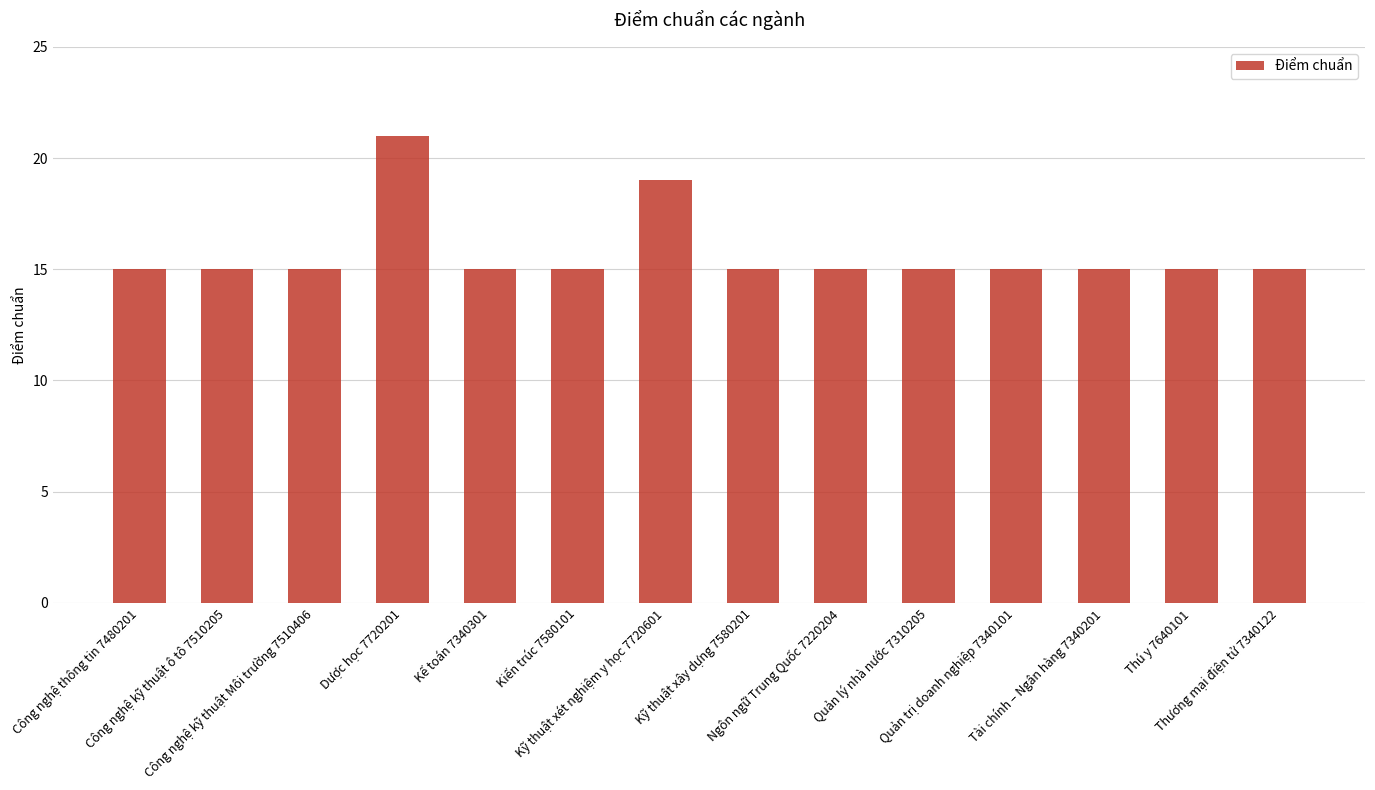

At which label is the value closest to 18?

Kỹ thuật xét nghiệm y học 7720601